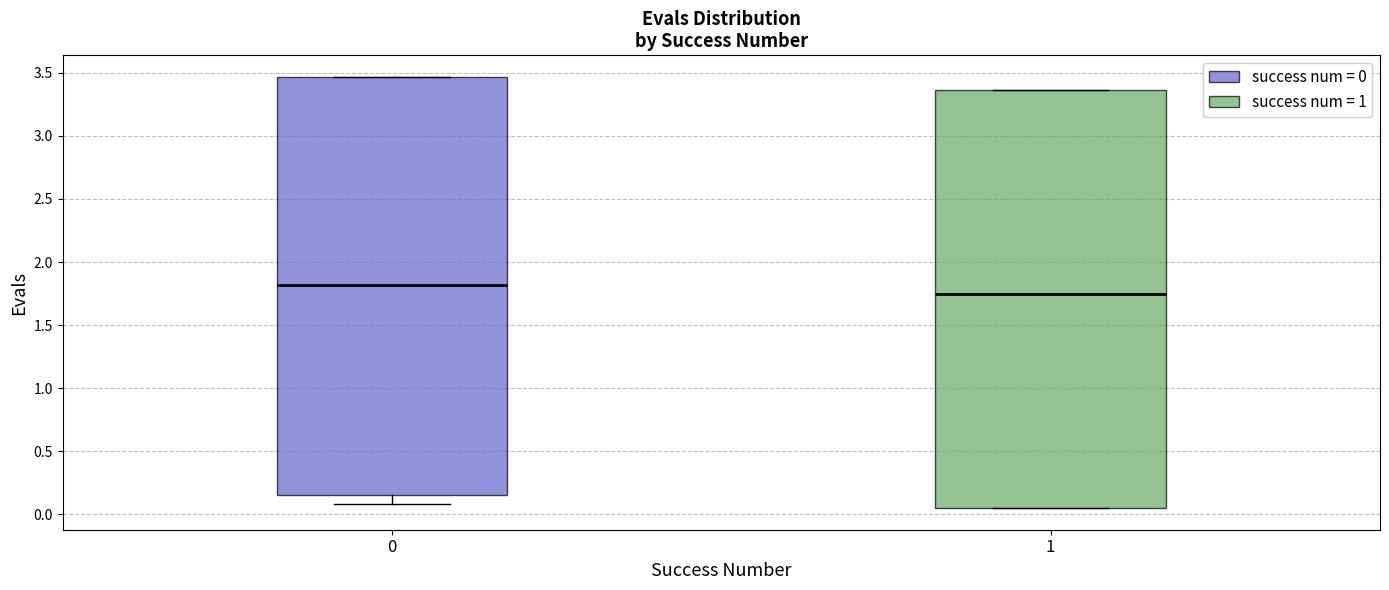

Reading left to right, transcribe this box plot: for each box, give where its median line is, the range the box spans, and where its two whiskers end, as read against the y-axis. The values are not printed on the chart, so give them approximately, as read against the axis.

0: median 1.80, box 0.15 to 3.45, whiskers 0.10 to 3.45
1: median 1.75, box 0.05 to 3.35, whiskers 0.05 to 3.35